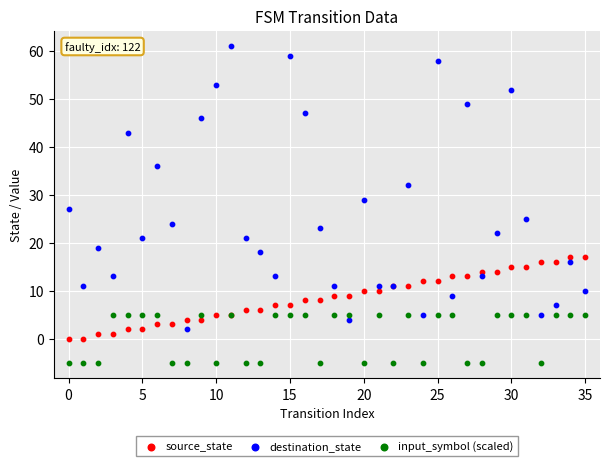

Which series has the widest spread of Y values?

destination_state